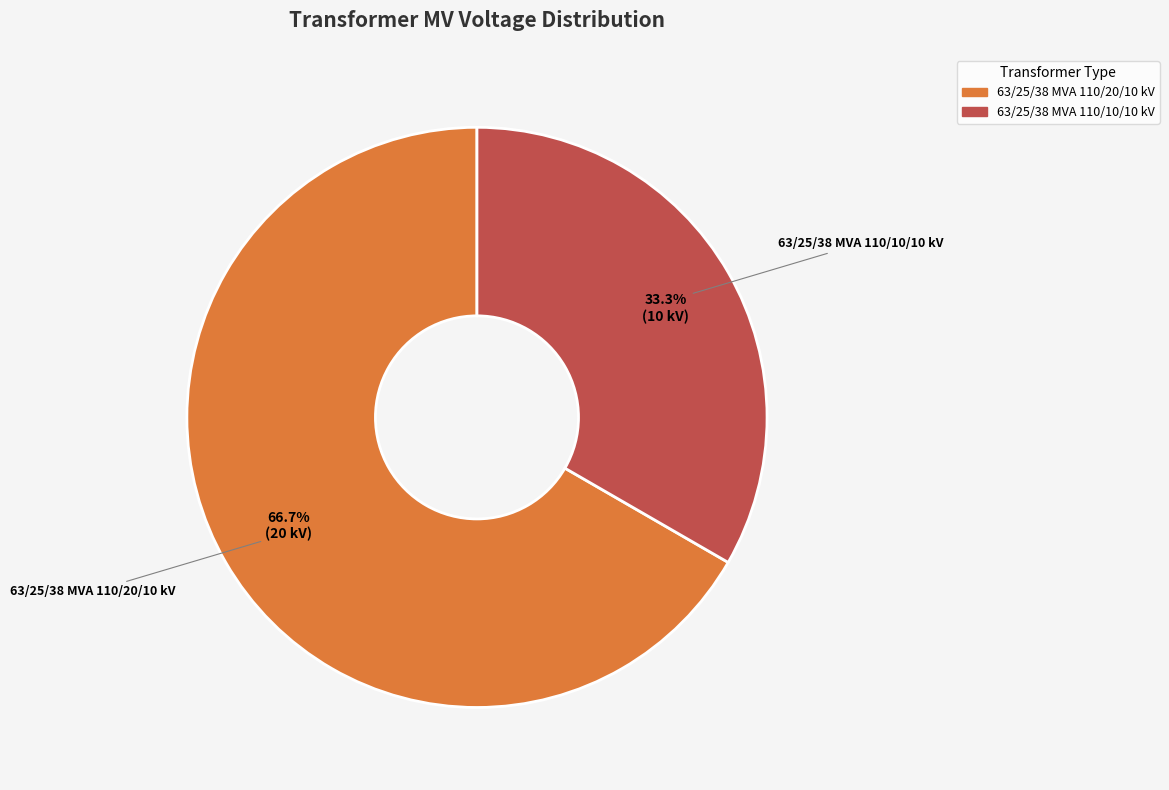

Which slice is the largest?

63/25/38 MVA 110/20/10 kV